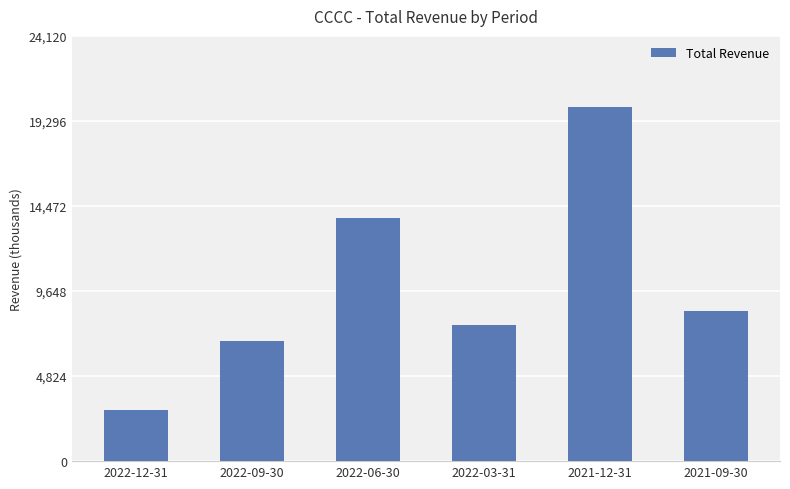

What is the greatest value displayed?

20100